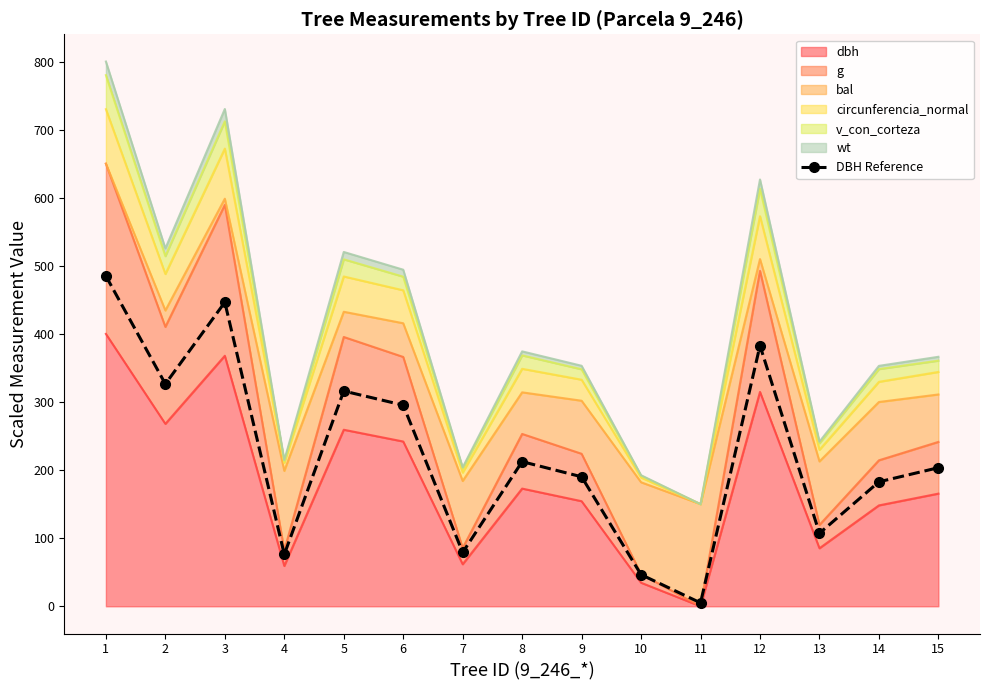

Where is the data nearest to the value 244?

8